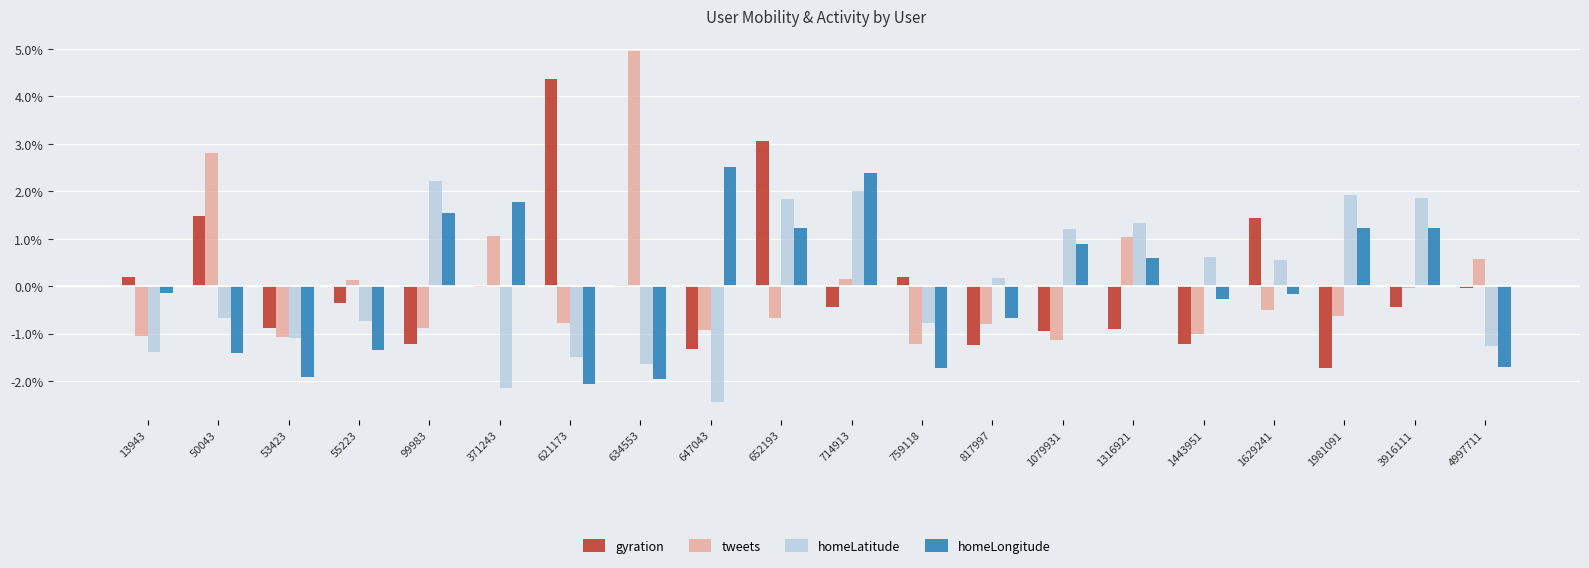

At which category is the sum across all series the highest?

652193